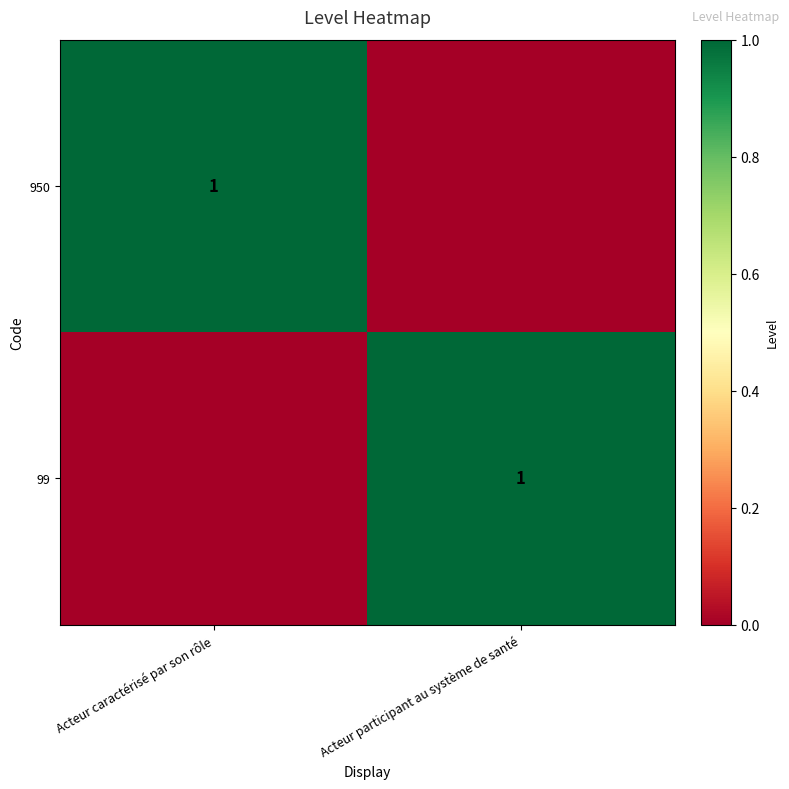

True or false: 99 has a value of 1 at Acteur participant au système de santé.

True